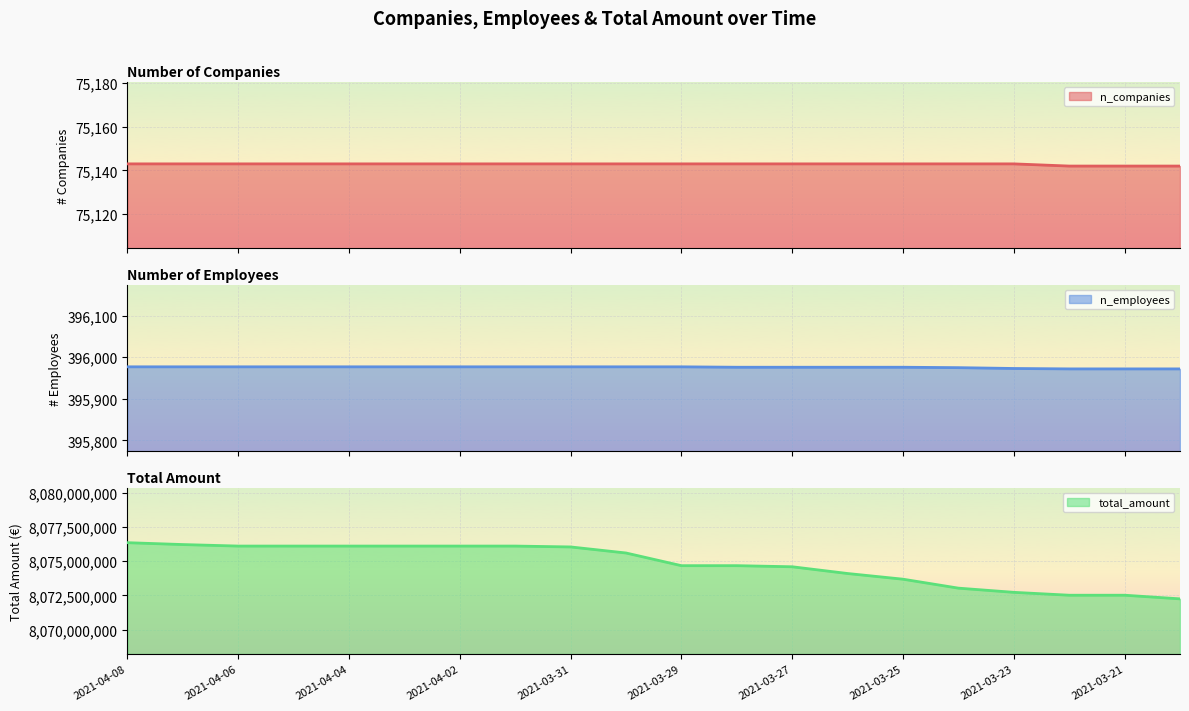

True or false: n_companies and n_employees cross at least once.

False